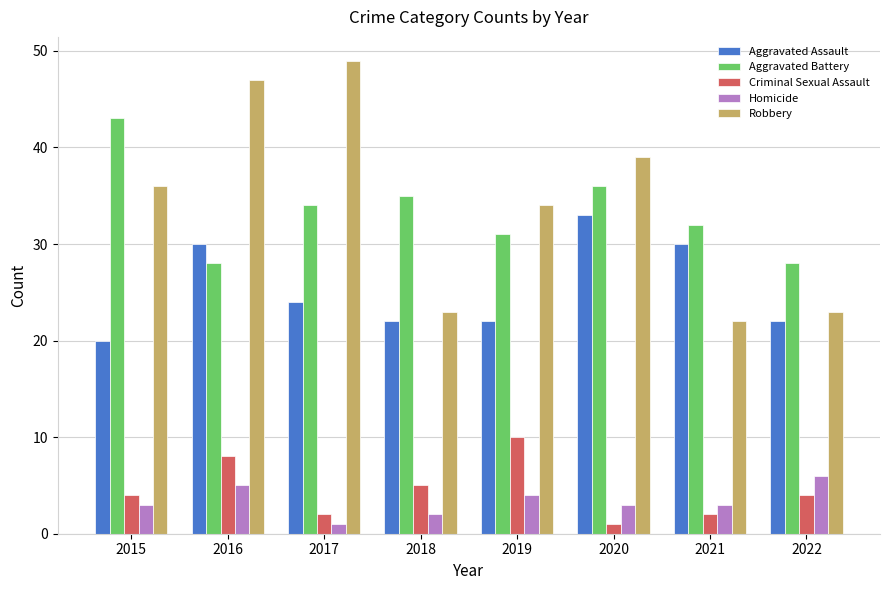

At how many categories does at least one series exceed 21?

8